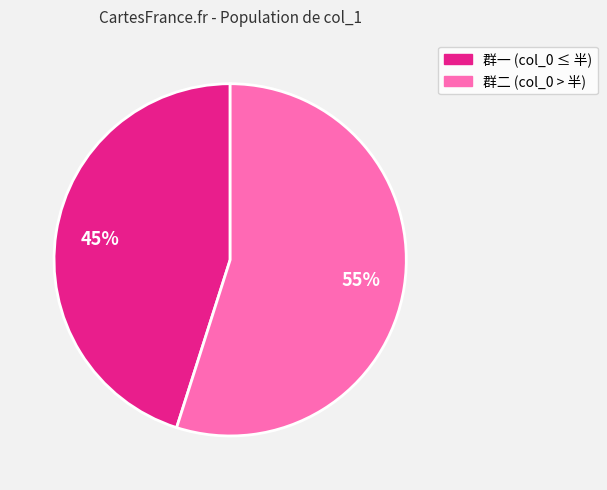

To the nearest percent, what is the difference between the largest and smallest slice percentages?

10%